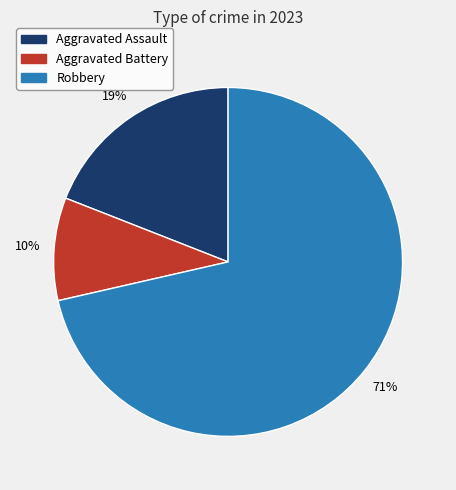

Is there any slice that represents more than half of the pie?

Yes